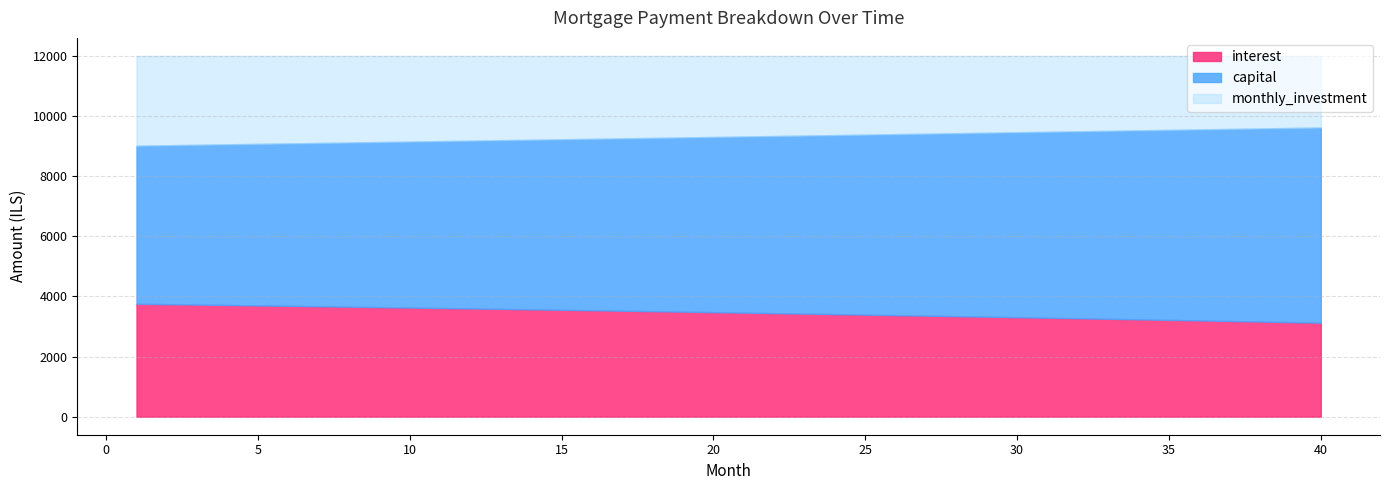

Which series has the largest total across all categories?

capital